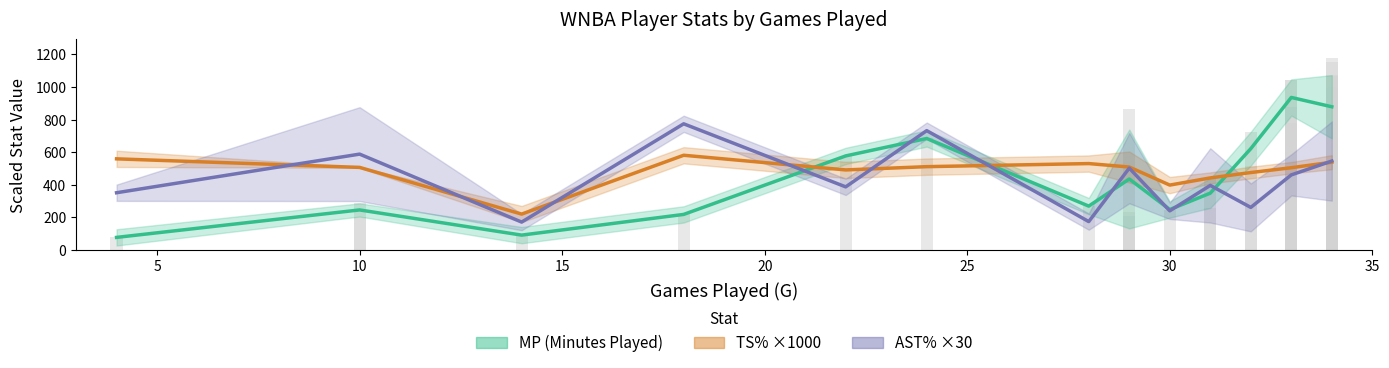

The value of MP (Minutes Played) at 10 is 271.3. True or false?

False